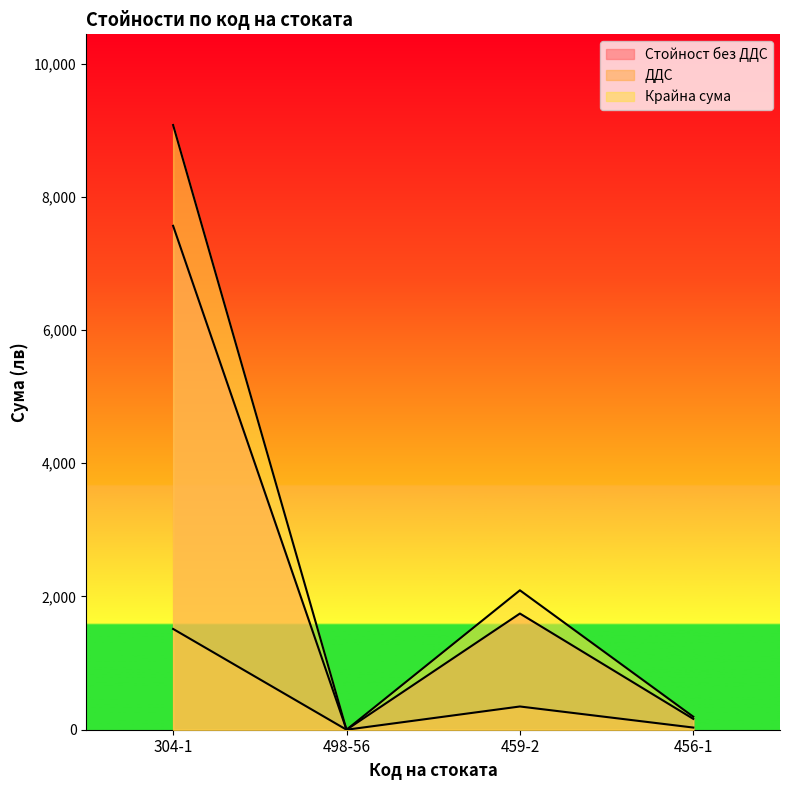

Reading left to right, extract all data points from this chart.

Стойност без ДДС: 7563.7	0.0	1744.0	162.4
ДДС: 1512.8	0.0	348.8	32.5
Крайна сума: 9076.5	0.0	2092.7	194.9